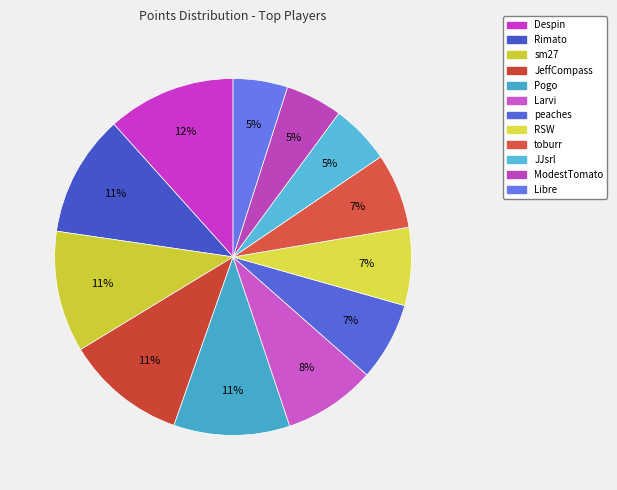

Count the number of slices in the pie.

12